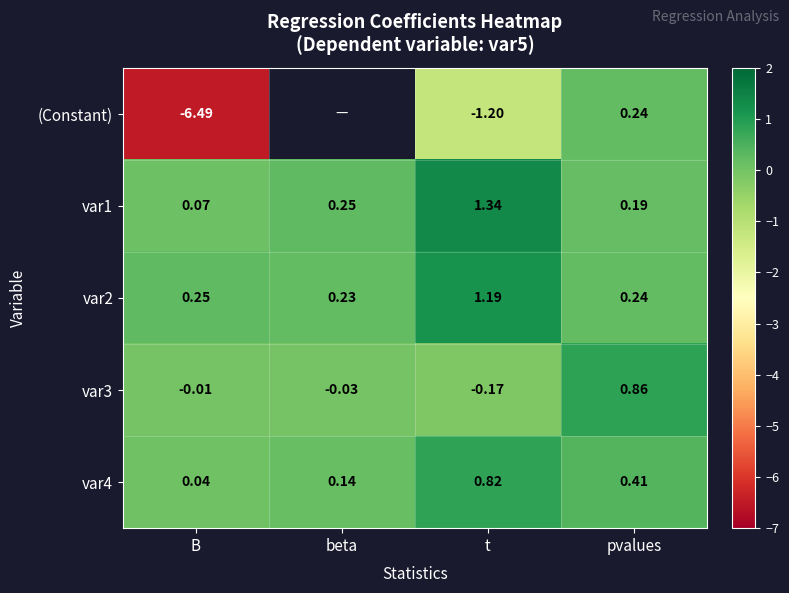

Count the number of categories in the chart.

4